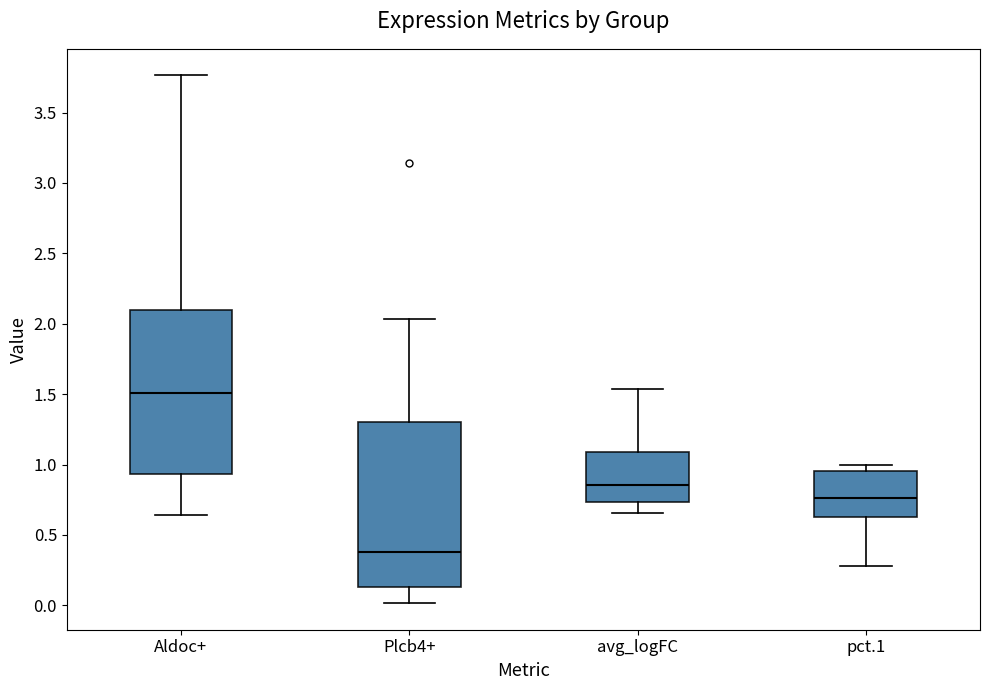

Reading left to right, transcribe this box plot: for each box, give where its median line is, the range the box spans, and where its two whiskers end, as read against the y-axis. The values are not printed on the chart, so give them approximately, as read against the axis.

Aldoc+: median 1.50, box 0.95 to 2.10, whiskers 0.65 to 3.75
Plcb4+: median 0.40, box 0.15 to 1.30, whiskers 0.00 to 2.05
avg_logFC: median 0.85, box 0.75 to 1.10, whiskers 0.65 to 1.55
pct.1: median 0.75, box 0.60 to 0.95, whiskers 0.30 to 1.00